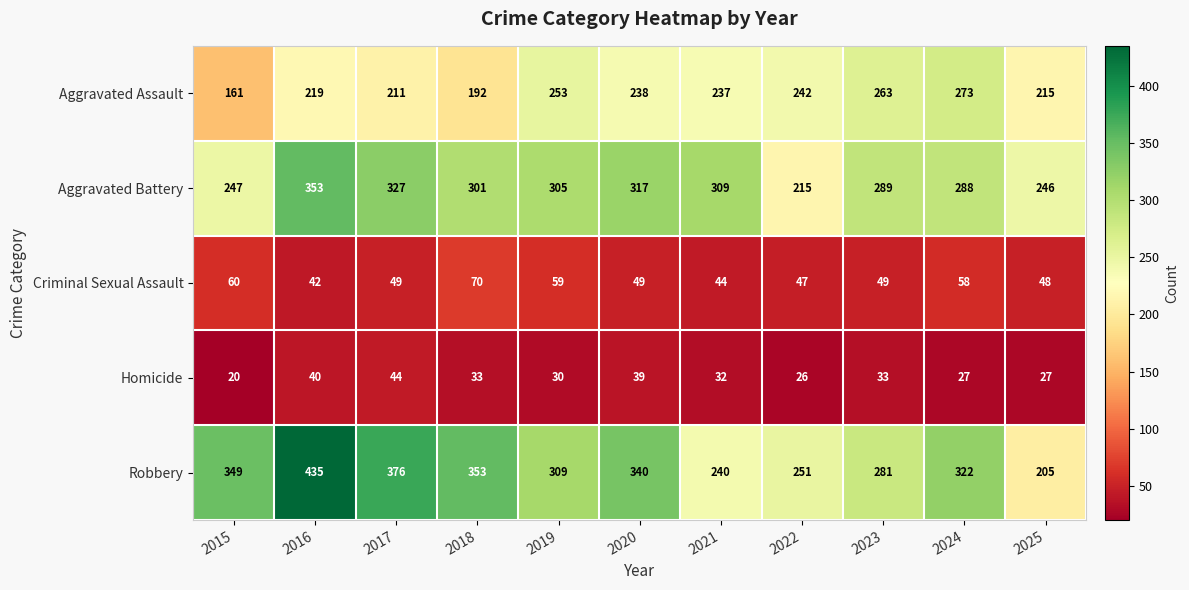

What is the highest value of the Homicide series?

44